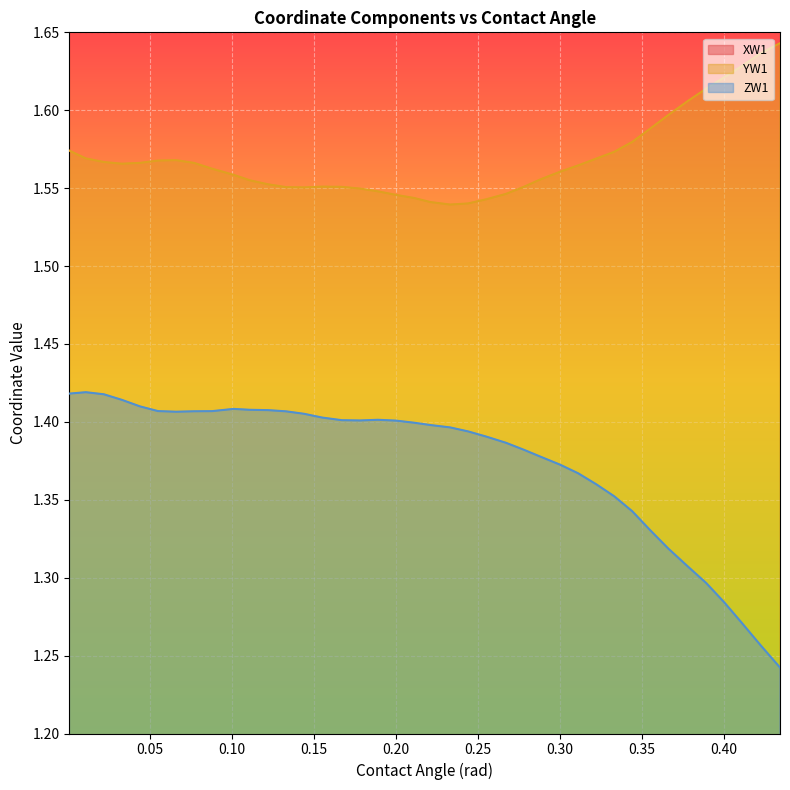

Does the chart display data point markers on the line(s)?

No